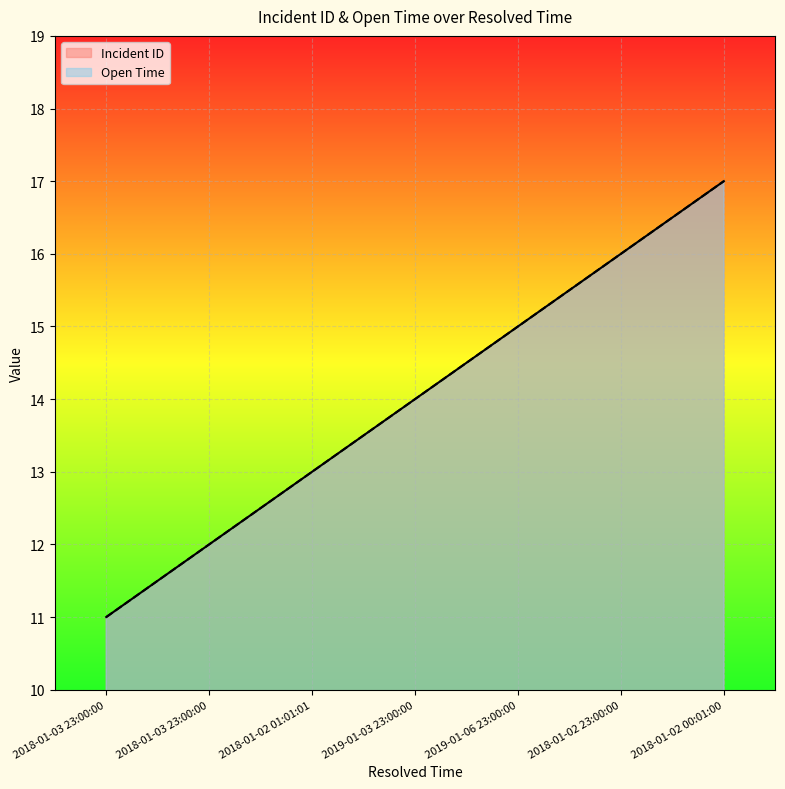

Does the chart display data point markers on the line(s)?

No